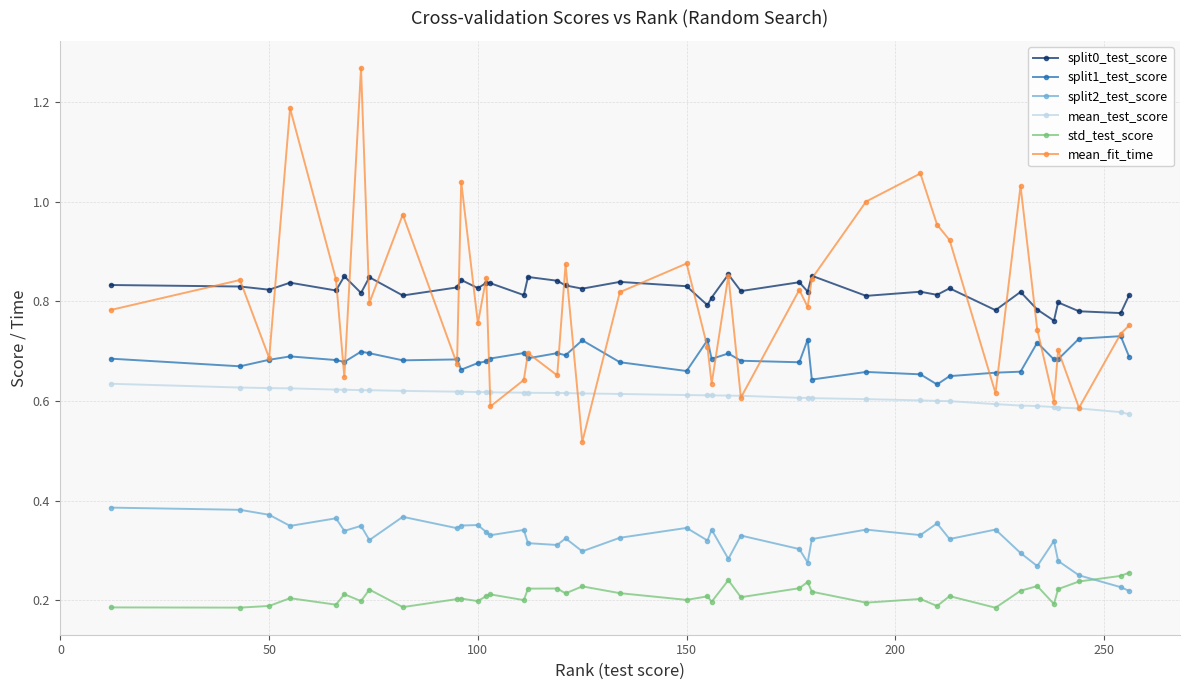

Which series has the largest total across all categories?

split0_test_score